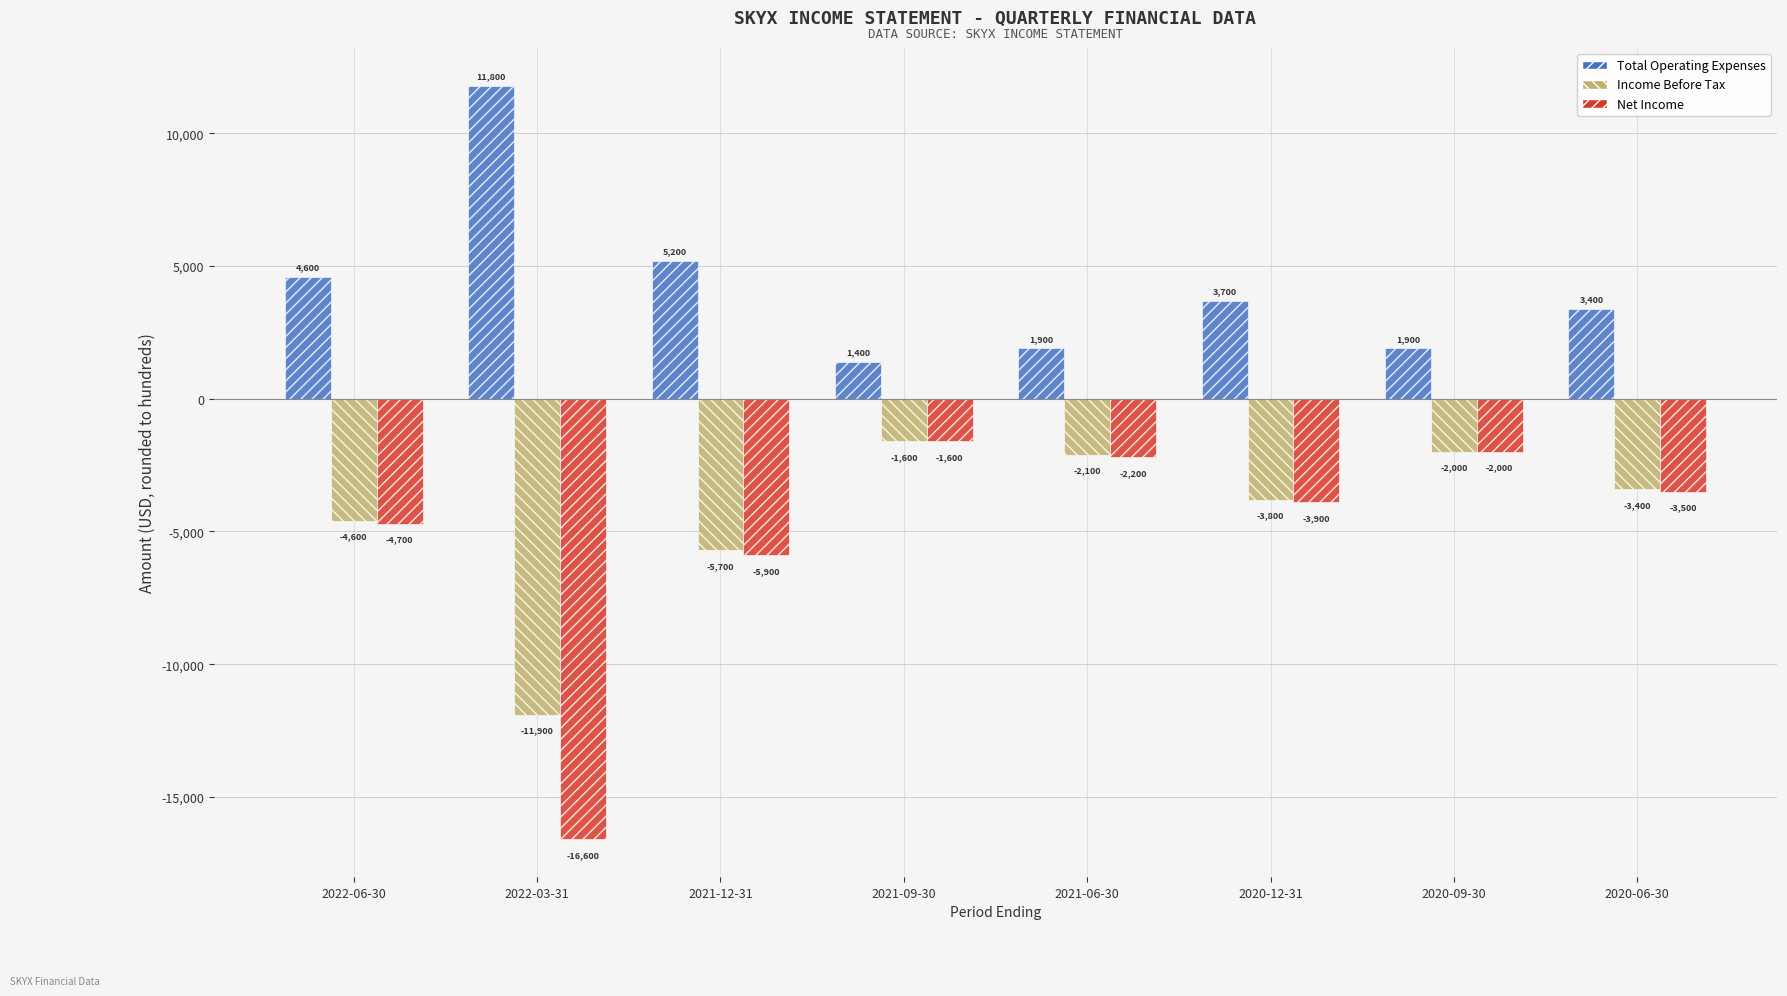

What is the sum of all Income Before Tax values?

-35100